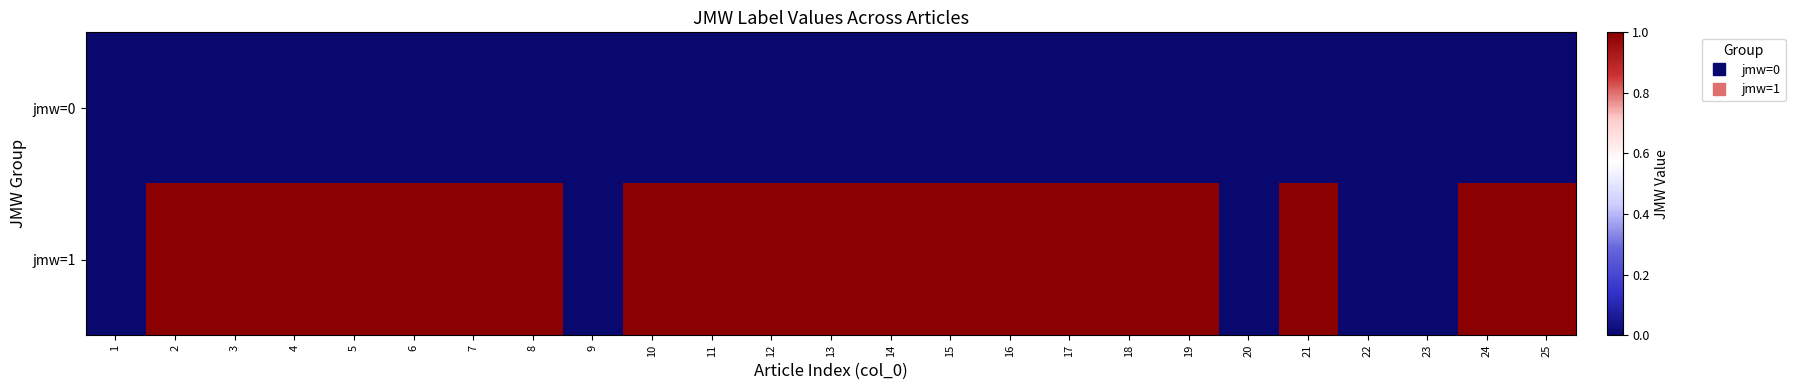

Count the number of categories in the chart.

25